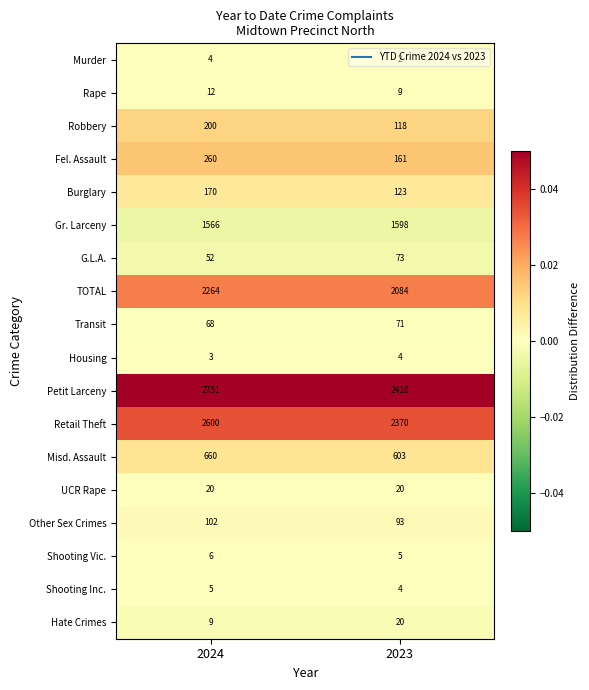

At 2024, list the series in order from smallest to largest.

Housing, Murder, Shooting Inc., Shooting Vic., Hate Crimes, Rape, UCR Rape, G.L.A., Transit, Other Sex Crimes, Burglary, Robbery, Fel. Assault, Misd. Assault, Gr. Larceny, TOTAL, Retail Theft, Petit Larceny